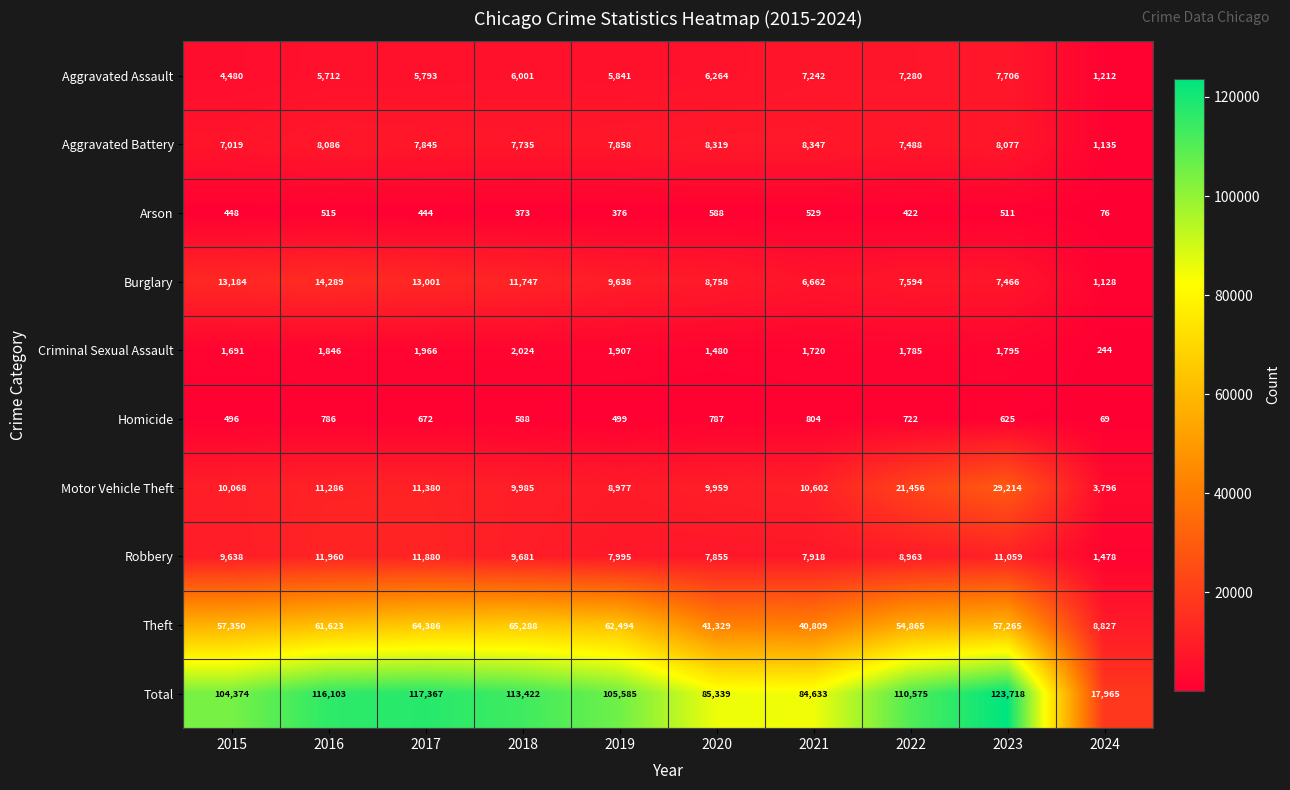

Which series has the widest spread of values?

Total